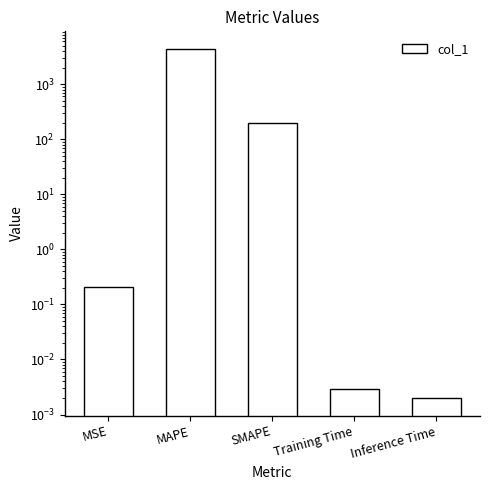

Count the number of categories in the chart.

5